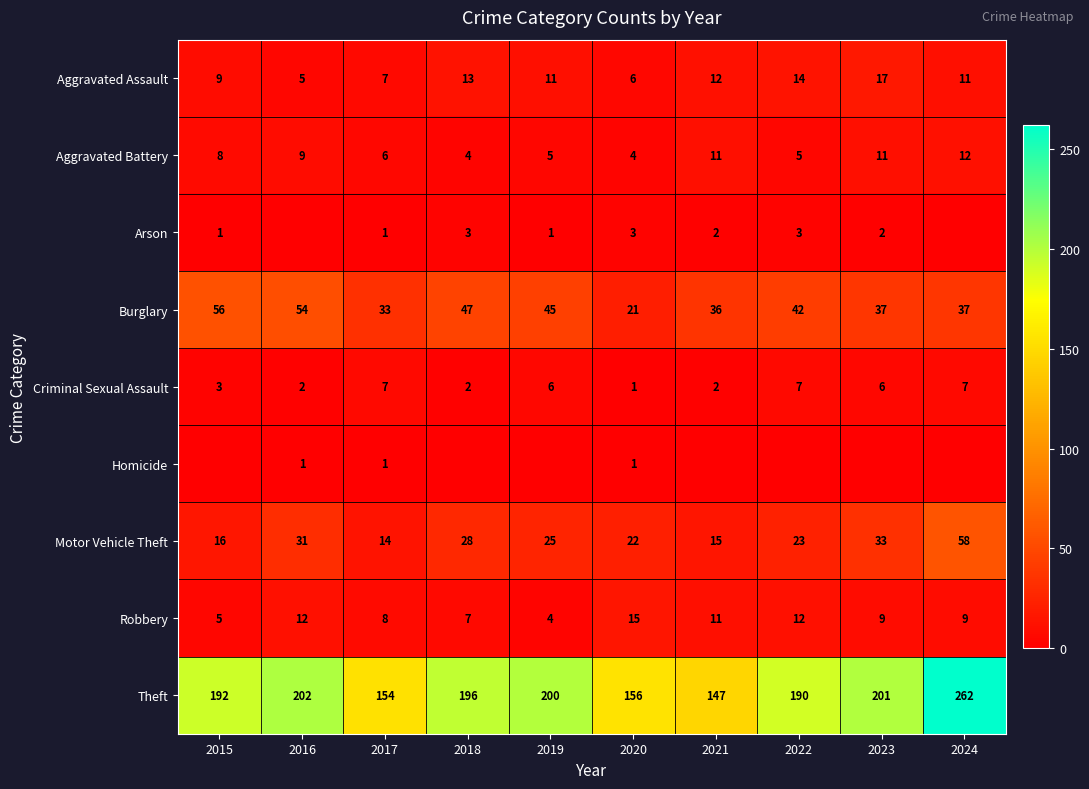

What is the total value across all series at 2022?

296